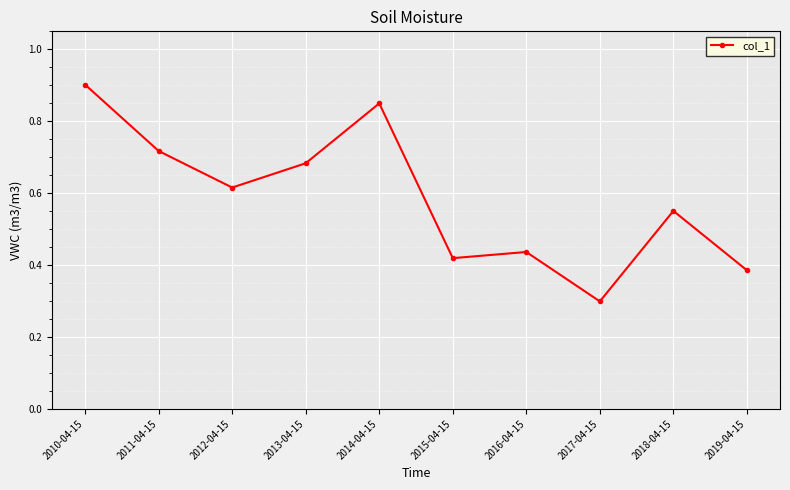

What is the difference between the values at 2015-04-15 and 2011-04-15?

0.3